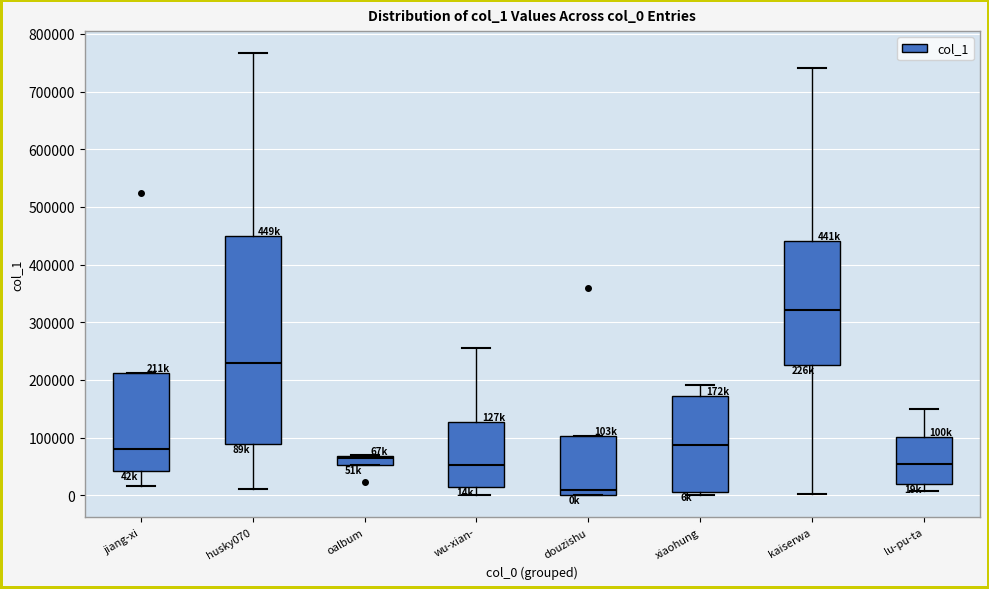

Which box has the highest median line?

kaiserwa